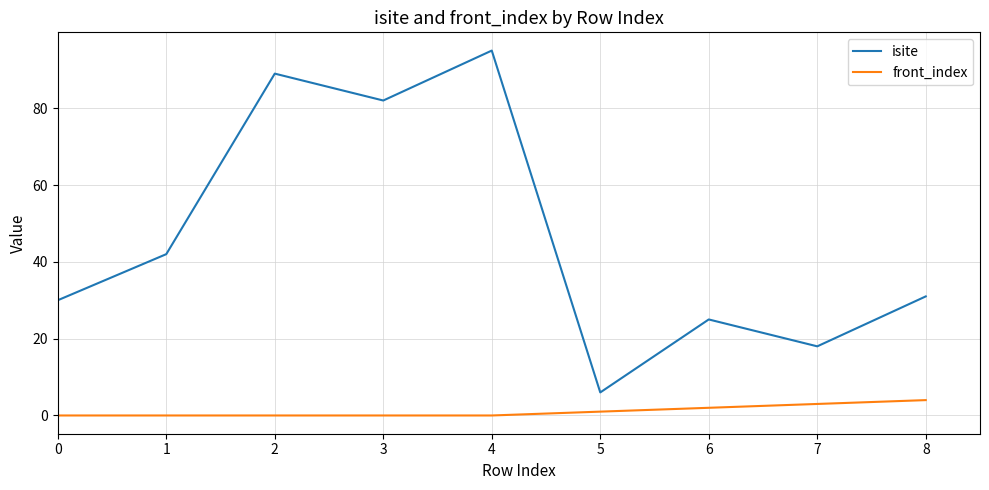

Which series has the largest range (max minus min)?

isite